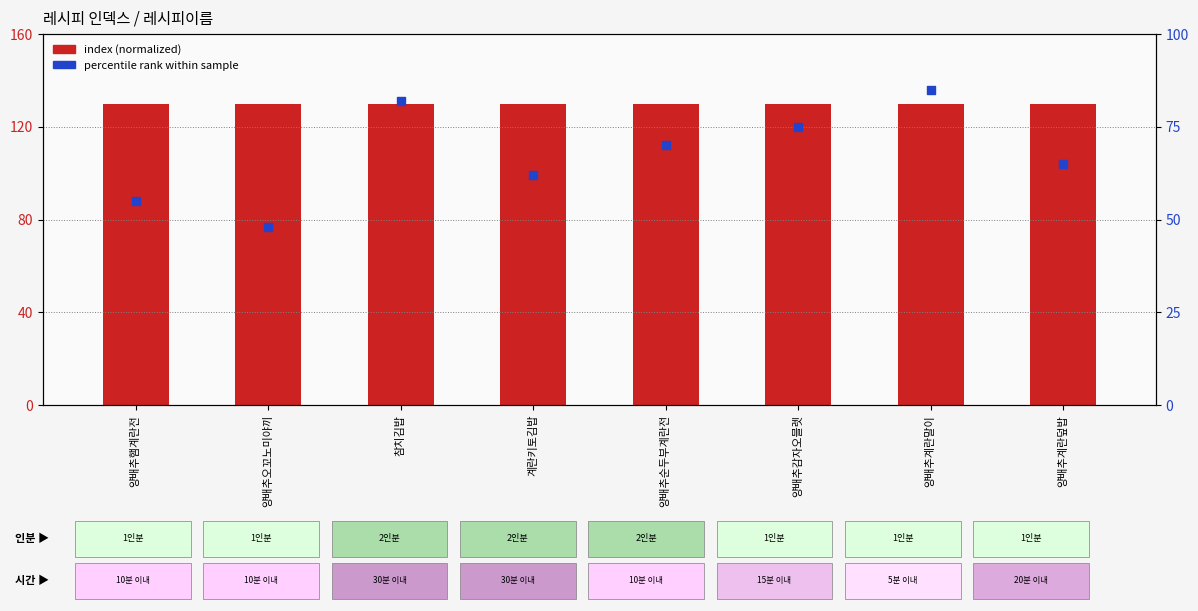

Is the value of percentile rank at 계란키토김밥 greater than the value of index (normalized) at 양배추햄계란전?

No